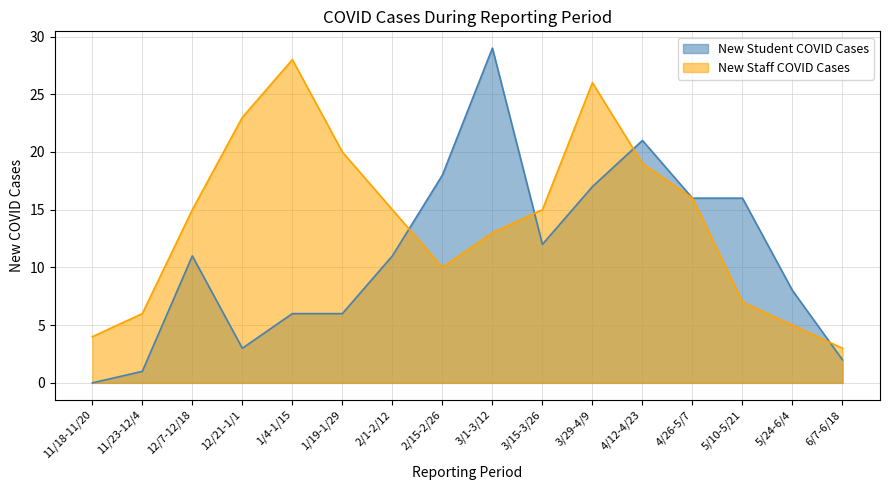

Which series has the largest range (max minus min)?

New Student COVID Cases